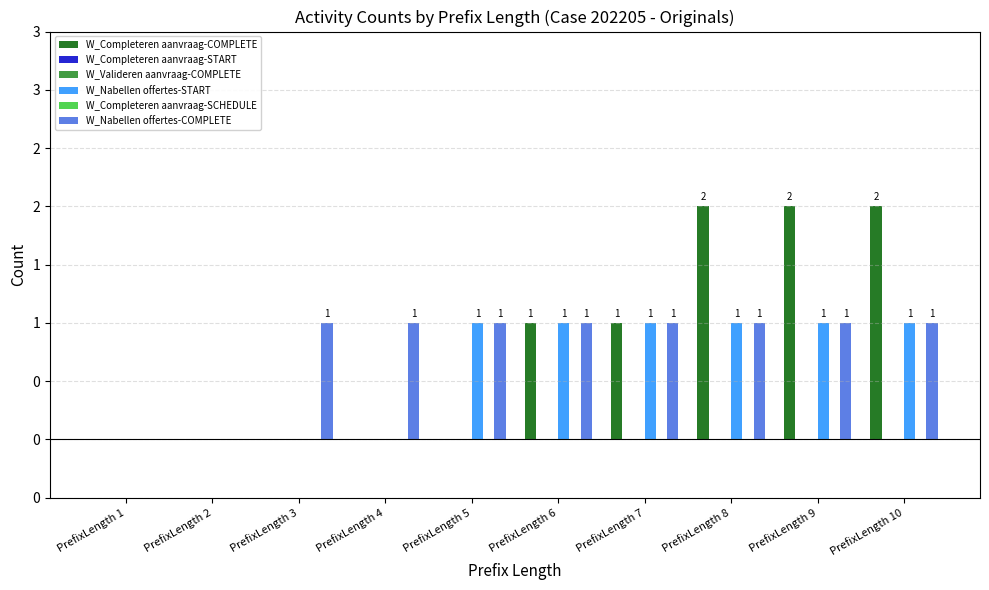

Is the value of W_Completeren aanvraag-COMPLETE at PrefixLength 5 greater than the value of W_Completeren aanvraag-START at PrefixLength 10?

No